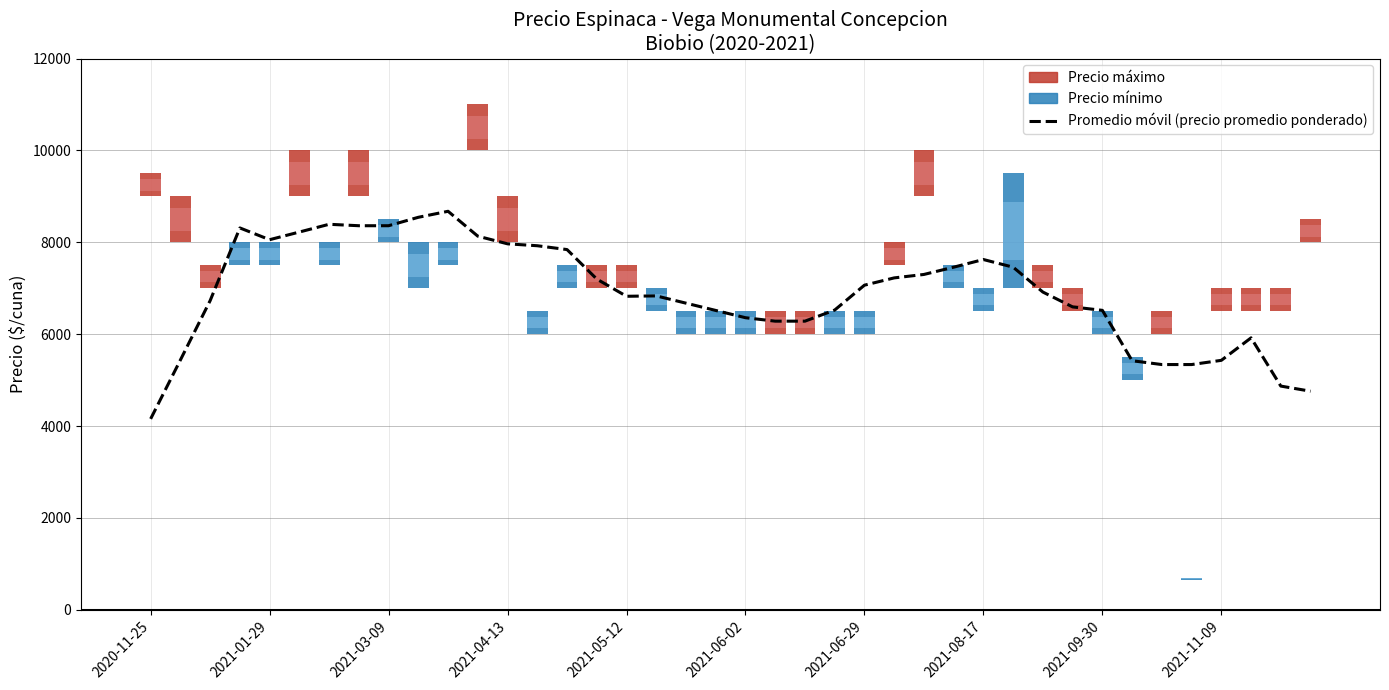

What is the difference between the second highest and second lowest values?

3785.7